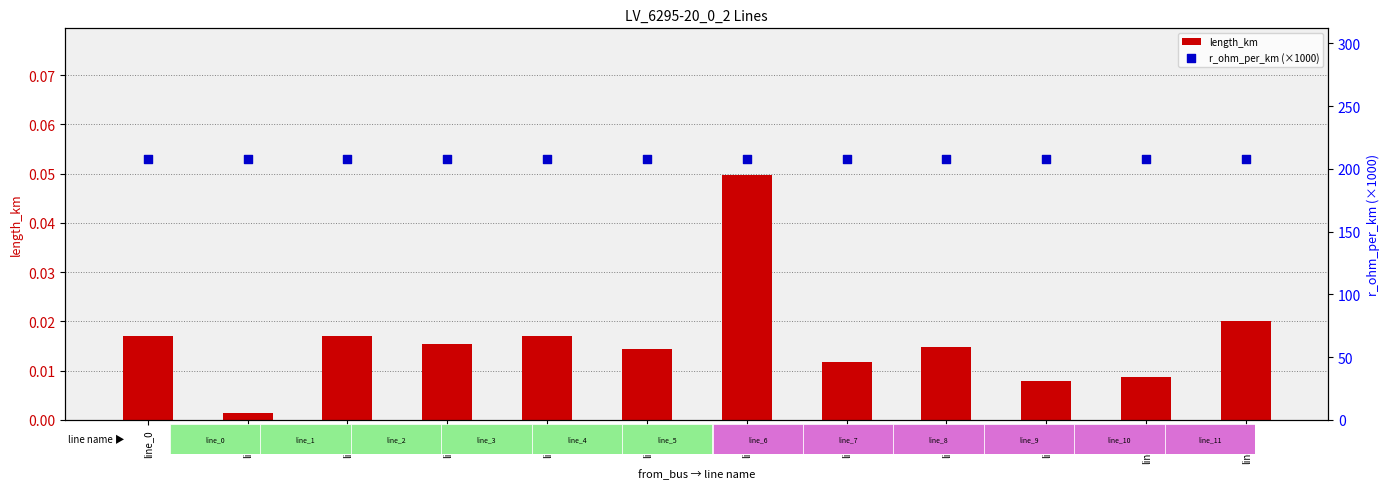

Which series contains the lowest Y value?

length_km